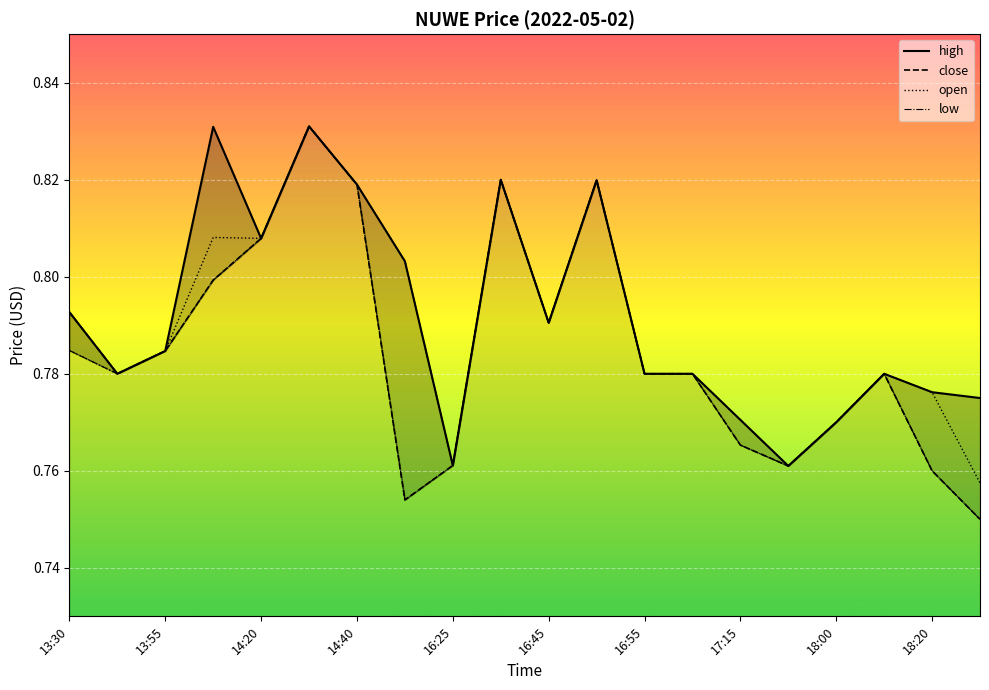

What is the difference between the maximum and second lowest values in the high series?

0.1